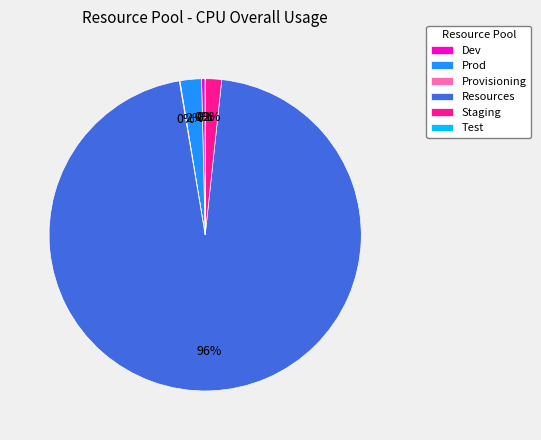

What is the majority slice?

Resources